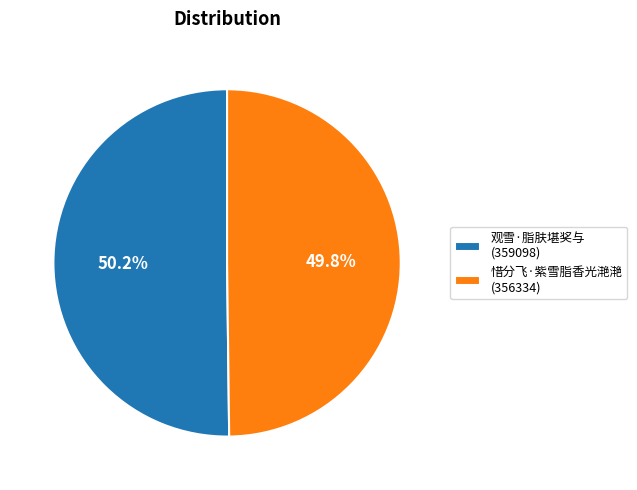

Is there a majority slice in this chart?

Yes